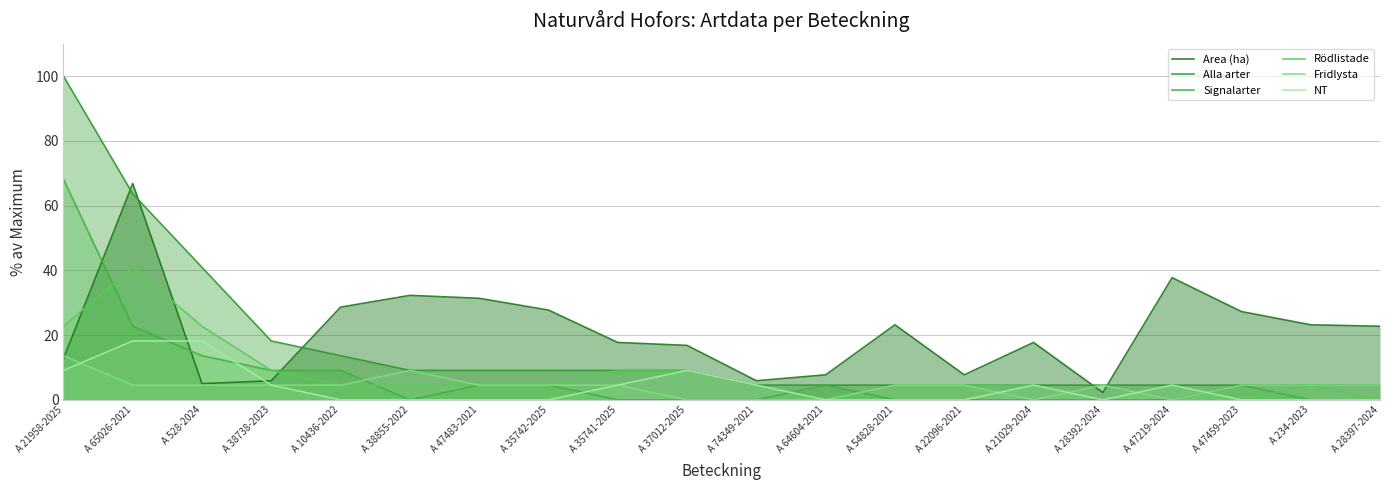

Does the chart have visible grid lines?

Yes